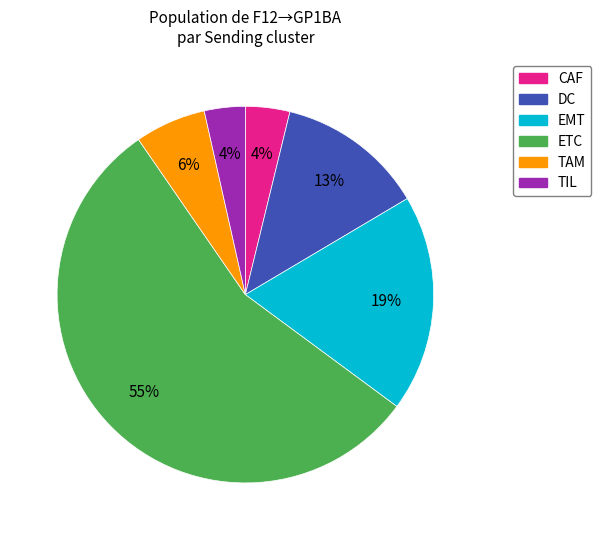

How many slices are in this pie chart?

6